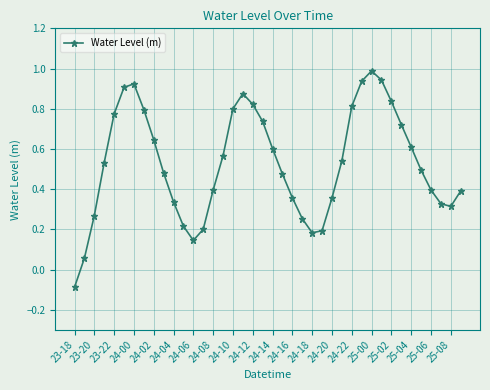

True or false: the data has more than 0 interior local peaks.

True